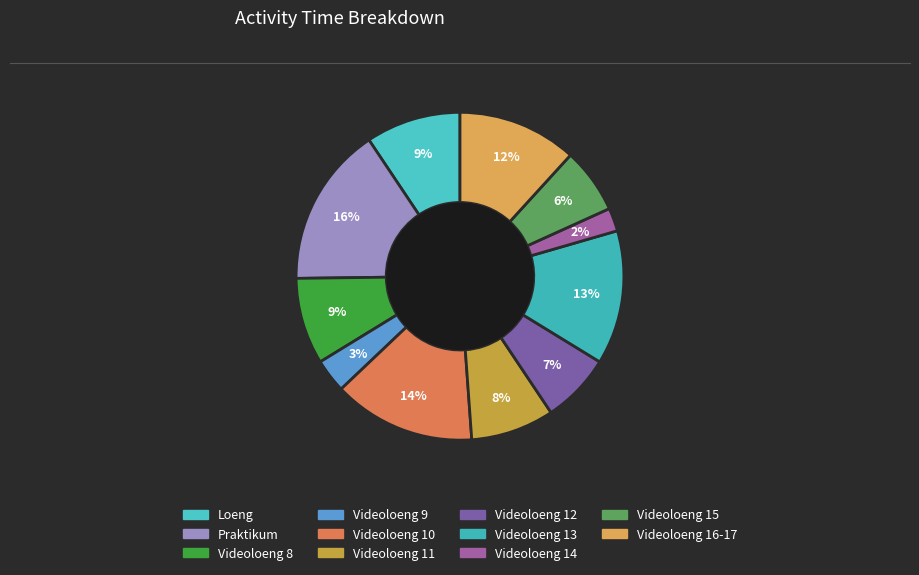

Is it true that Videoloeng 16-17 is 23% of the pie?

False